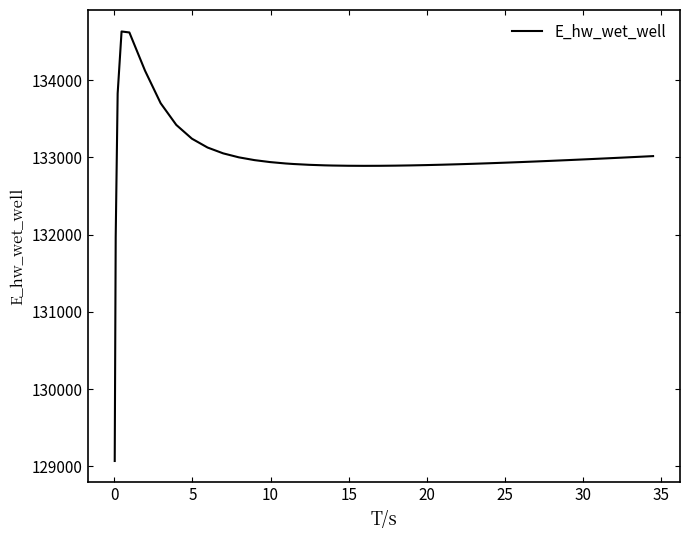

True or false: there are more than 0 points higher than both neighbors.

True